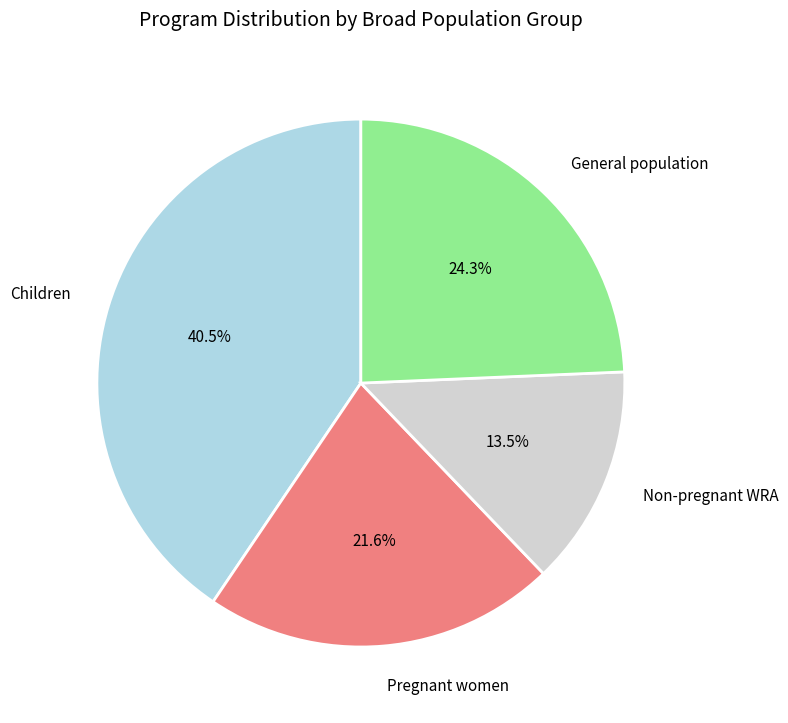

What percentage do Children and Non-pregnant WRA together represent?

54.1%